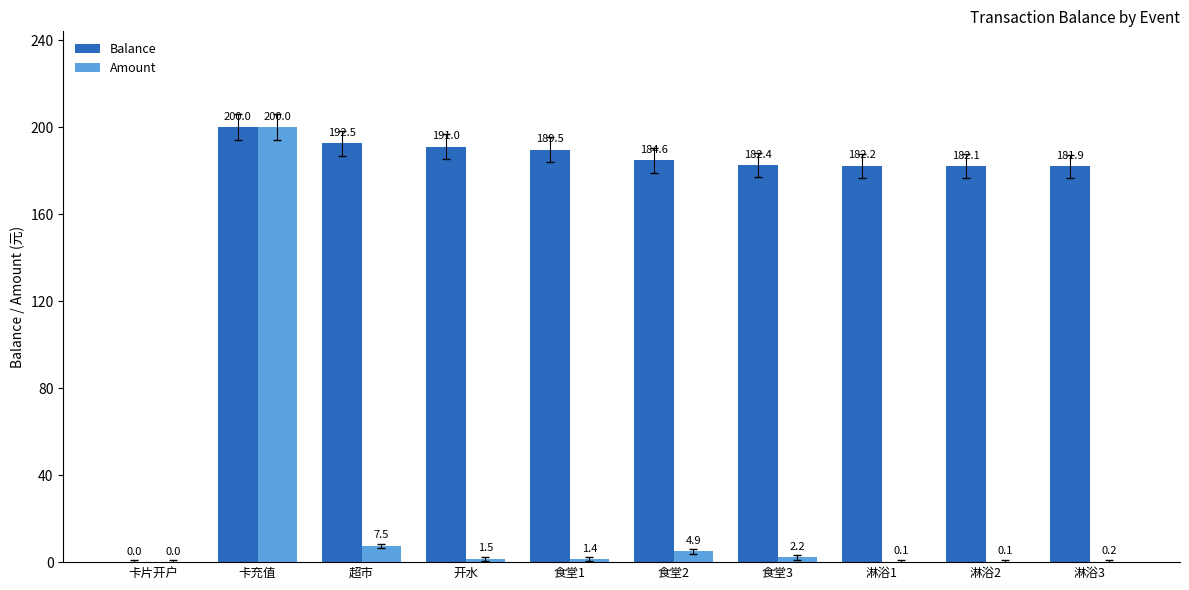

How many values in Amount are above zero?

9